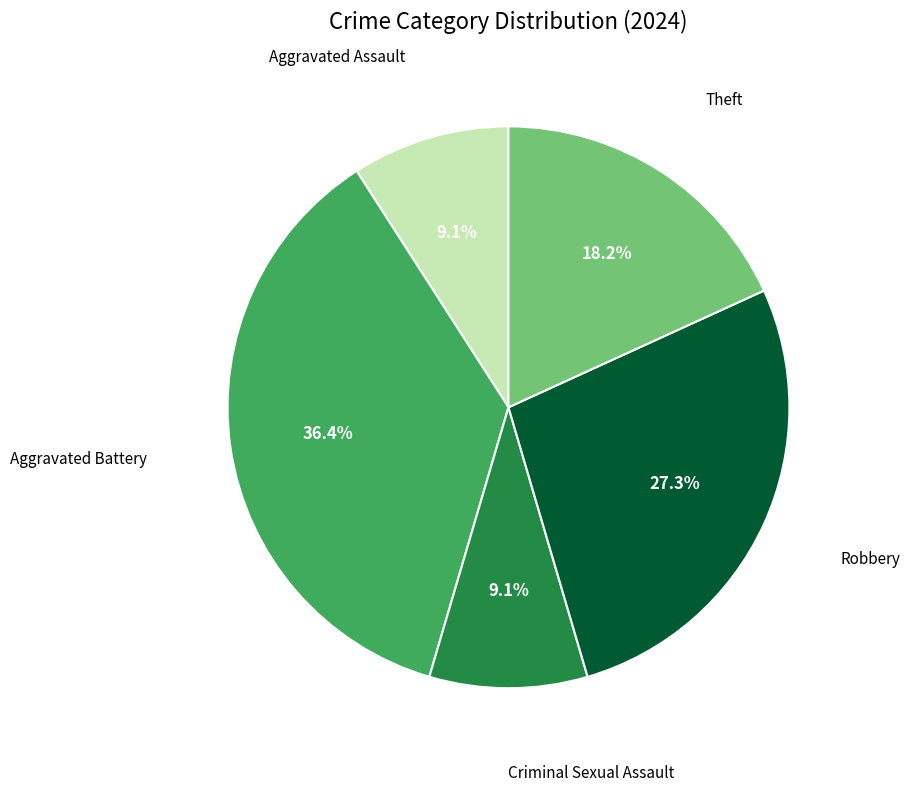

Does any single category account for the majority?

No